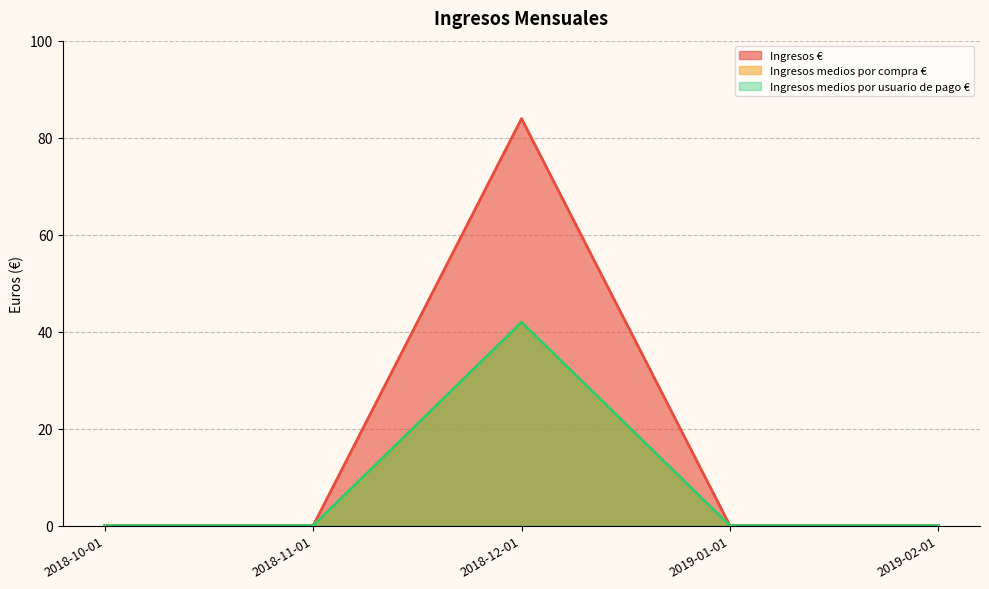

At which label does Ingresos € reach its peak?

2018-12-01